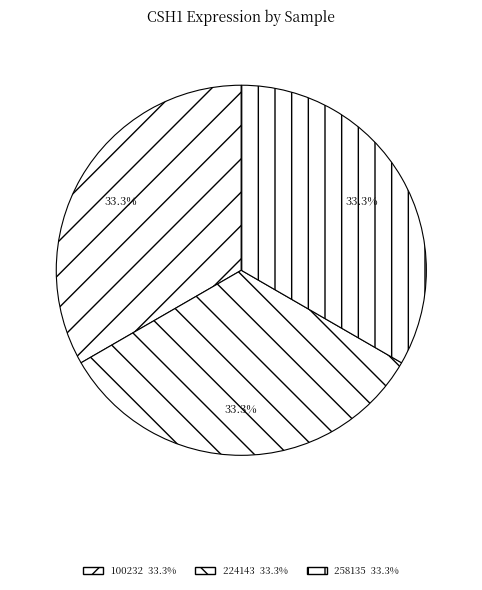

Count the number of slices in the pie.

3